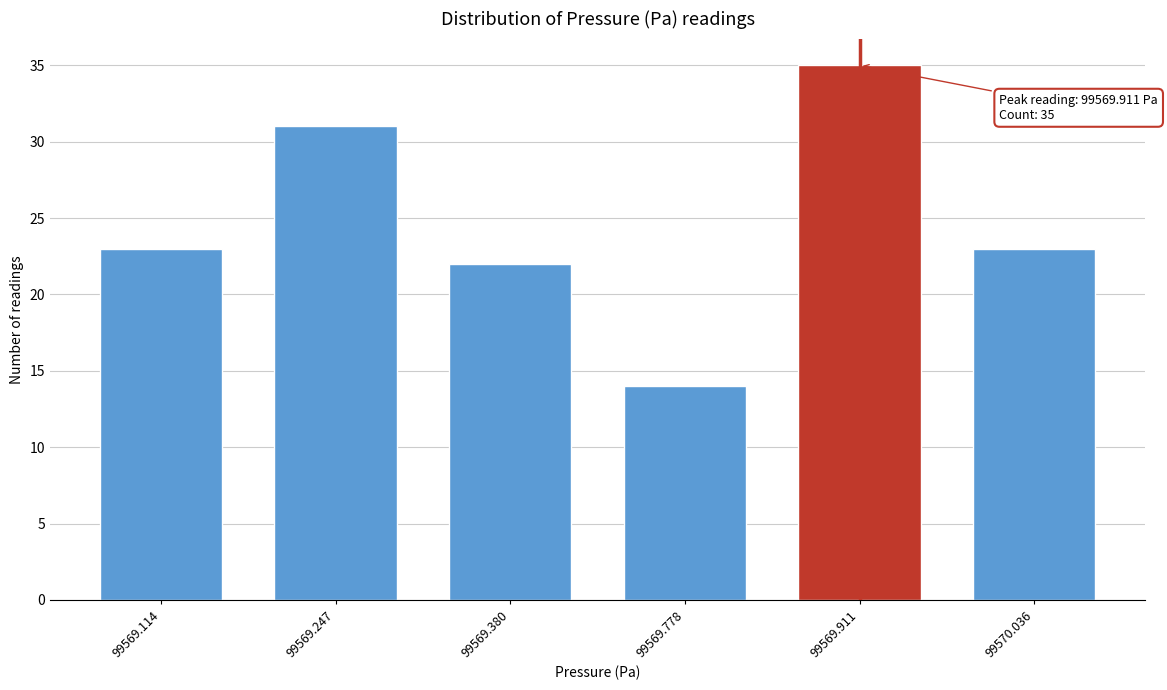

Reading left to right, what are all the values shown in this chart?

23	31	22	14	35	23